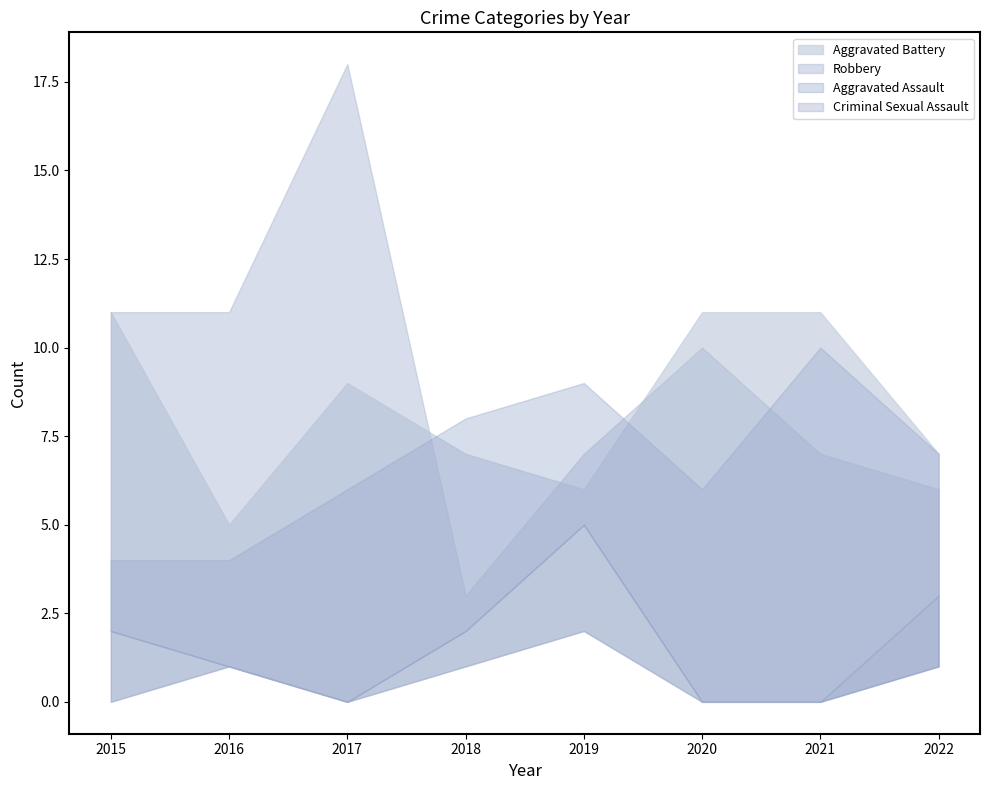

Which series has the largest range (max minus min)?

Robbery